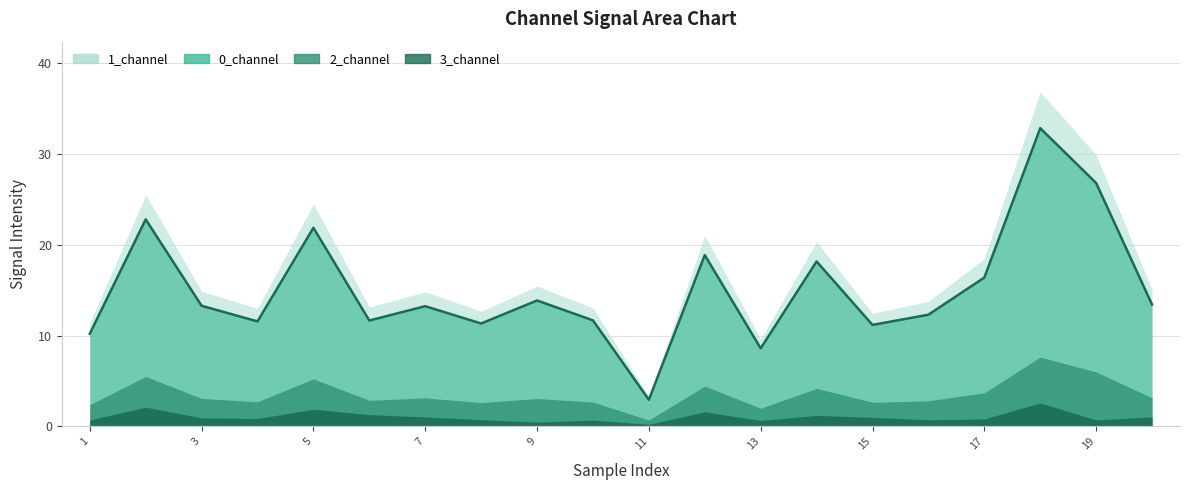

At which category does 1_channel reach its first local valley?

4